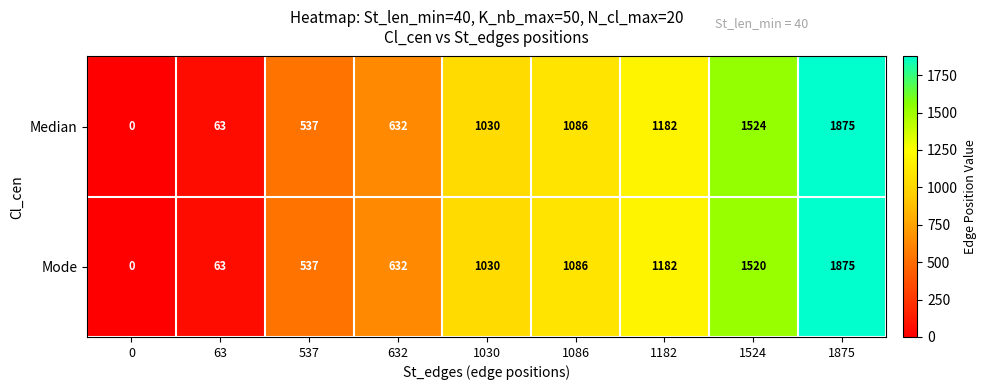

Where is Median nearest to the value 937?

1030